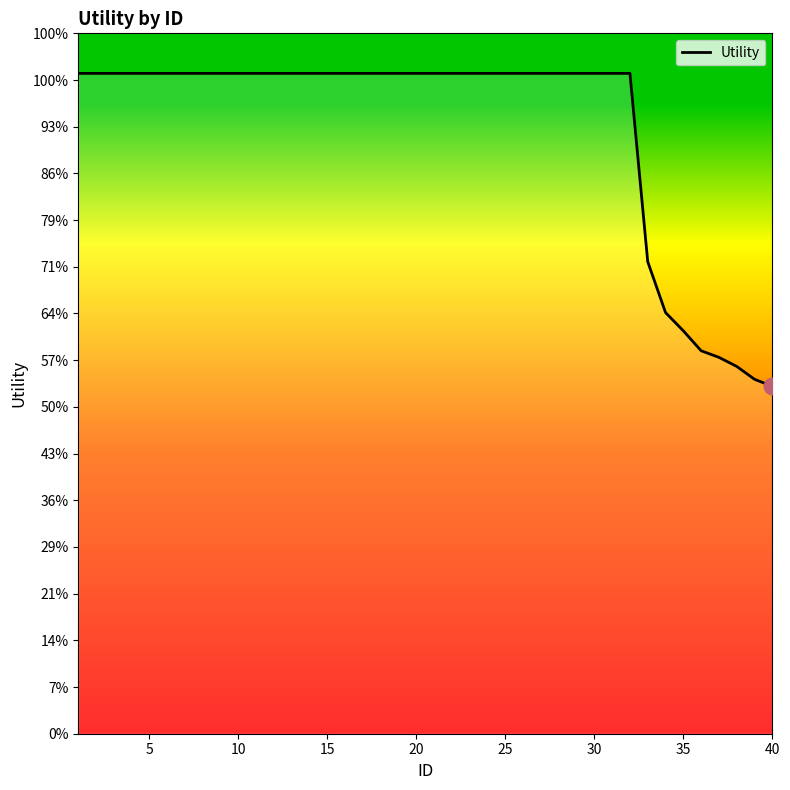

Is this an area chart (filled region under the line)?

Yes